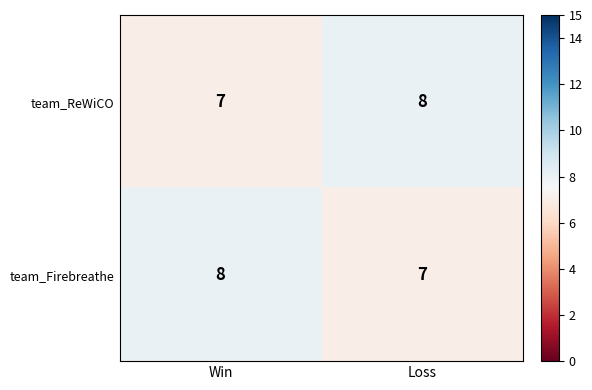

What is the total value across all series at Loss?

15